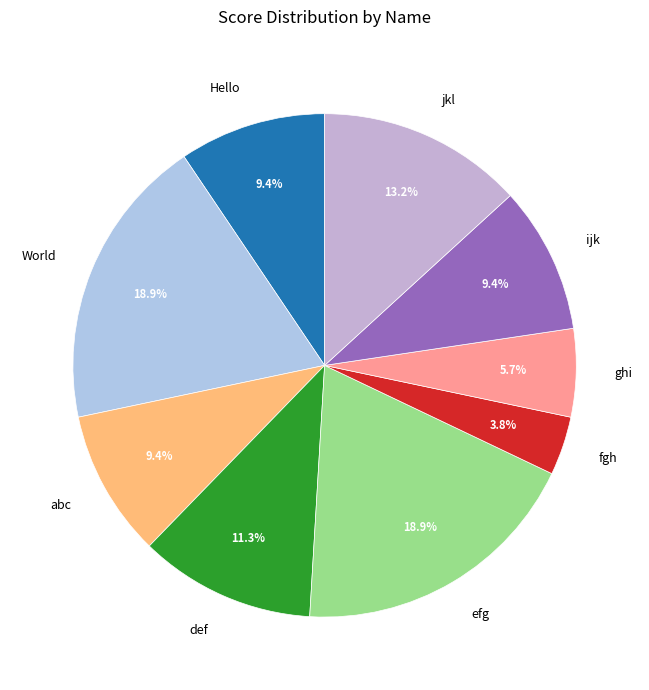

To the nearest percent, what is the average slice percentage?

11%